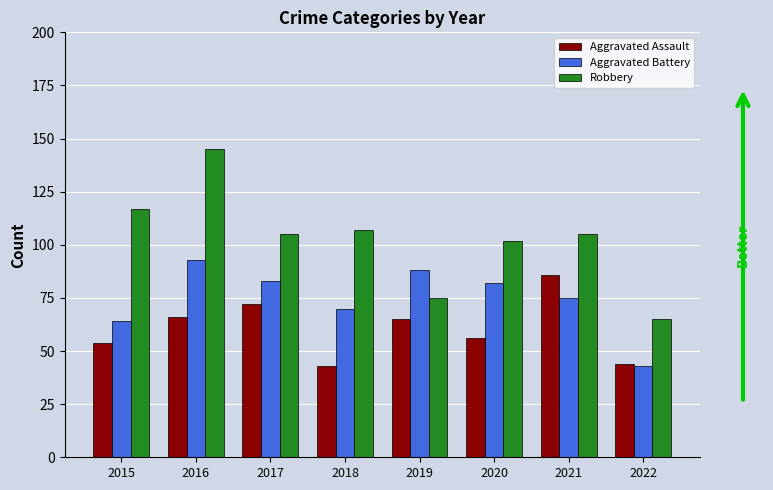

True or false: Robbery has a value of 117 at 2015.

True